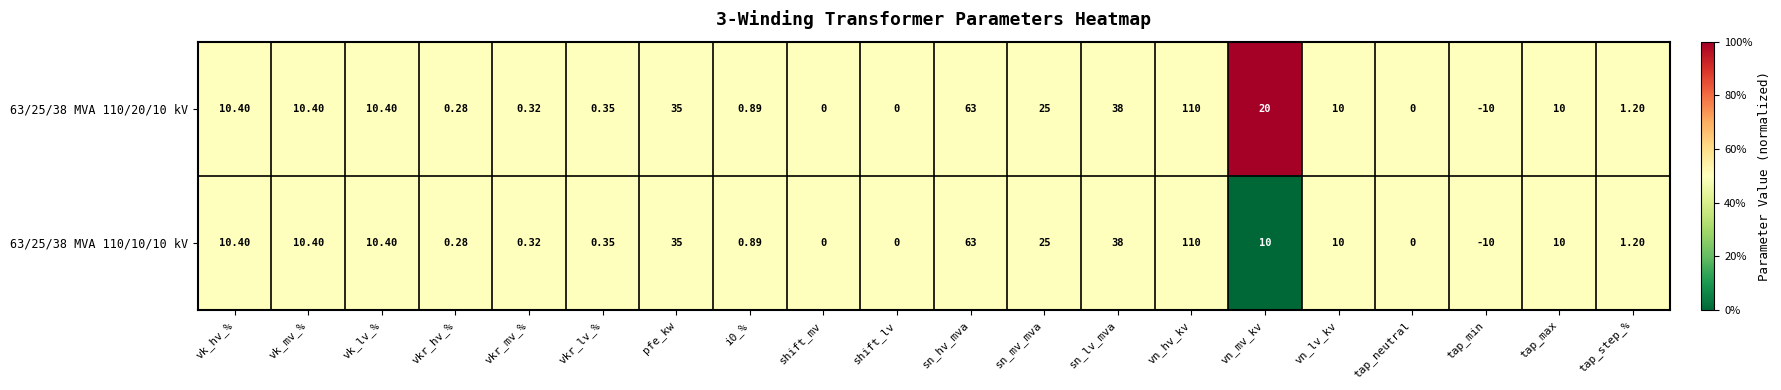

Which series has the largest total across all categories?

63/25/38 MVA 110/20/10 kV